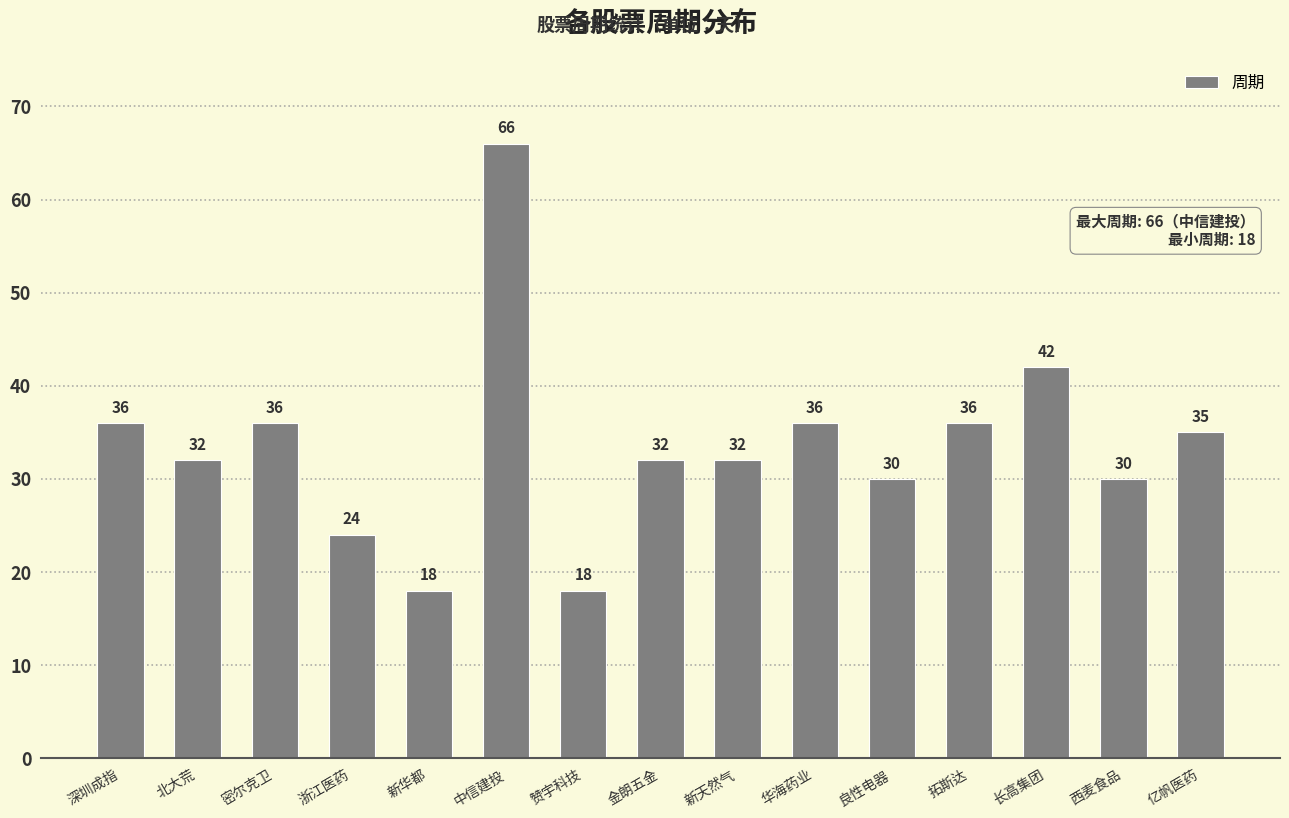

What is the average value?

34